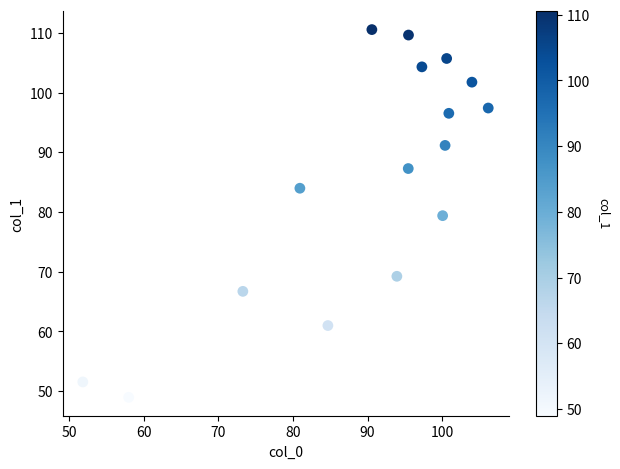

What is the range of Y values (max minus min)?

61.6